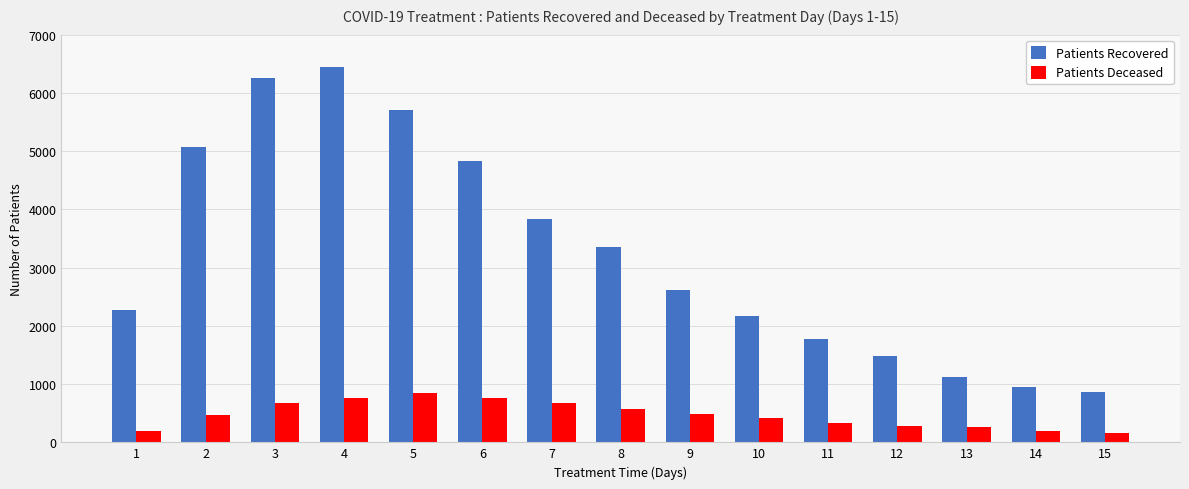

At which label does Patients Recovered first exceed 2615?

2